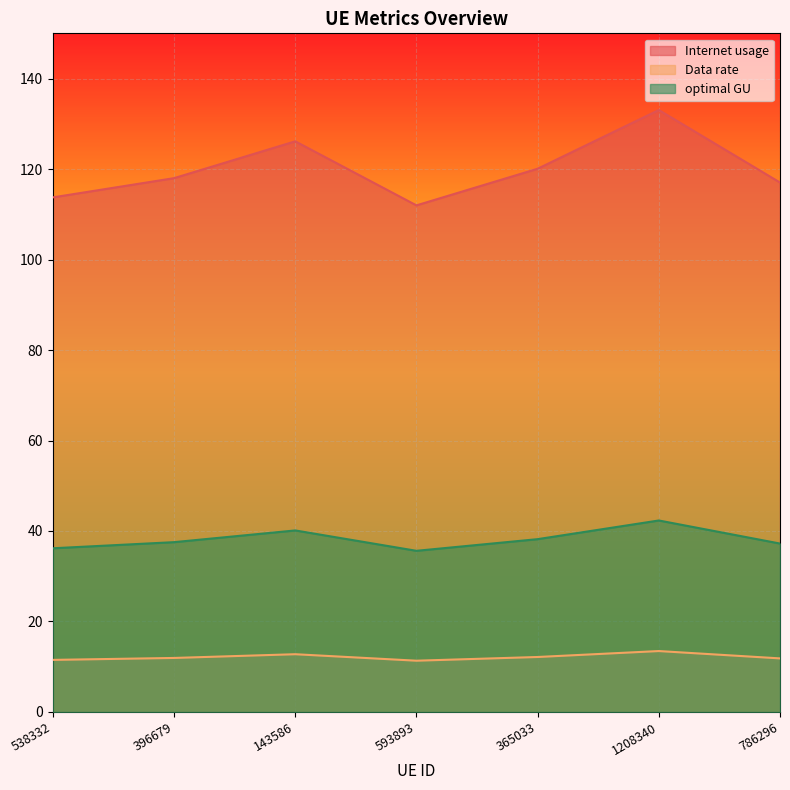

What is the difference between the highest and lowest values at 593893?

100.6